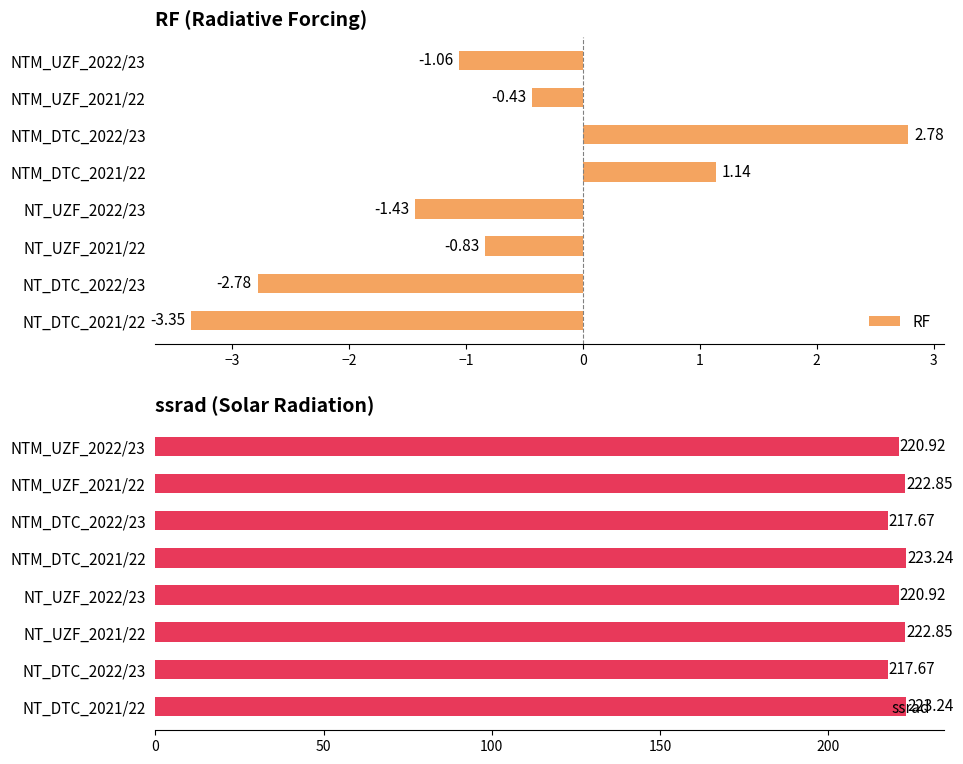

What is the difference between the maximum and minimum values in the RF series?

6.1